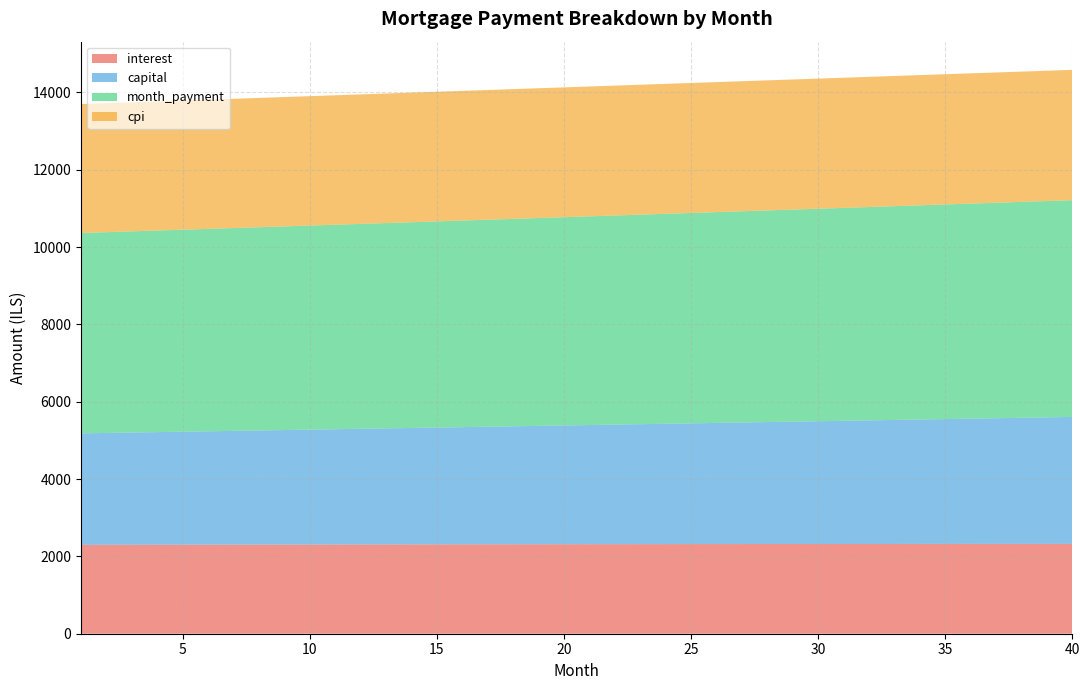

Reading left to right, transcribe all the data shown in this chart.

interest: 1=2299.3	2=2300.3	3=2301.4	4=2302.3	5=2303.3	6=2304.3	7=2305.2	8=2306.2	9=2307.1	10=2307.9	11=2308.8	12=2309.6	13=2310.5	14=2311.3	15=2312.1	16=2312.8	17=2313.6	18=2314.3	19=2315.0	20=2315.7	21=2316.3	22=2316.9	23=2317.6	24=2318.2	25=2318.7	26=2319.3	27=2319.8	28=2320.3	29=2320.8	30=2321.2	31=2321.7	32=2322.1	33=2322.5	34=2322.8	35=2323.2	36=2323.5	37=2323.8	38=2324.1	39=2324.3	40=2324.6
capital: 1=2883.1	2=2892.8	3=2902.4	4=2912.1	5=2921.8	6=2931.5	7=2941.3	8=2951.1	9=2960.9	10=2970.8	11=2980.7	12=2990.6	13=3000.6	14=3010.6	15=3020.6	16=3030.7	17=3040.8	18=3050.9	19=3061.1	20=3071.3	21=3081.6	22=3091.8	23=3102.1	24=3112.5	25=3122.8	26=3133.3	27=3143.7	28=3154.2	29=3164.7	30=3175.2	31=3185.8	32=3196.4	33=3207.1	34=3217.8	35=3228.5	36=3239.3	37=3250.1	38=3260.9	39=3271.8	40=3282.7
month_payment: 1=5182.4	2=5193.1	3=5203.8	4=5214.4	5=5225.1	6=5235.8	7=5246.5	8=5257.2	9=5268.0	10=5278.7	11=5289.5	12=5300.3	13=5311.1	14=5321.9	15=5332.7	16=5343.5	17=5354.4	18=5365.2	19=5376.1	20=5387.0	21=5397.9	22=5408.8	23=5419.7	24=5430.6	25=5441.6	26=5452.5	27=5463.5	28=5474.5	29=5485.5	30=5496.5	31=5507.5	32=5518.5	33=5529.6	34=5540.6	35=5551.7	36=5562.8	37=5573.9	38=5585.0	39=5596.1	40=5607.2
cpi: 1=3334.8	2=3336.3	3=3337.8	4=3339.2	5=3340.6	6=3341.9	7=3343.3	8=3344.6	9=3345.8	10=3347.1	11=3348.3	12=3349.5	13=3350.7	14=3351.8	15=3352.9	16=3354.0	17=3355.0	18=3356.1	19=3357.0	20=3358.0	21=3358.9	22=3359.8	23=3360.7	24=3361.5	25=3362.3	26=3363.0	27=3363.8	28=3364.5	29=3365.1	30=3365.8	31=3366.4	32=3366.9	33=3367.5	34=3368.0	35=3368.4	36=3368.9	37=3369.2	38=3369.6	39=3369.9	40=3370.2